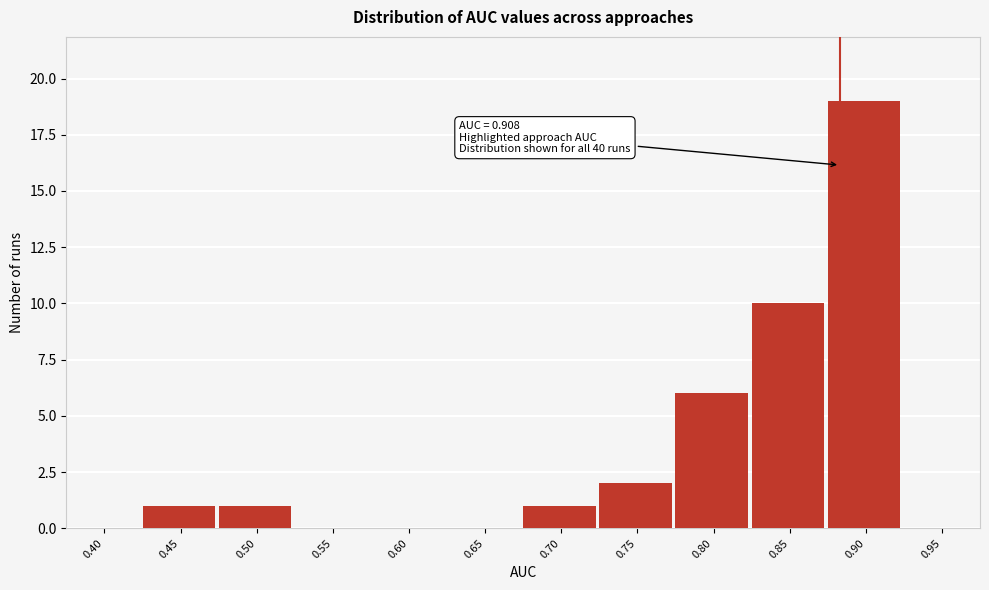

Reading right to left, list all the values displayed in this chart.

0.95=0	0.90=19	0.85=10	0.80=6	0.75=2	0.70=1	0.65=0	0.60=0	0.55=0	0.50=1	0.45=1	0.40=0